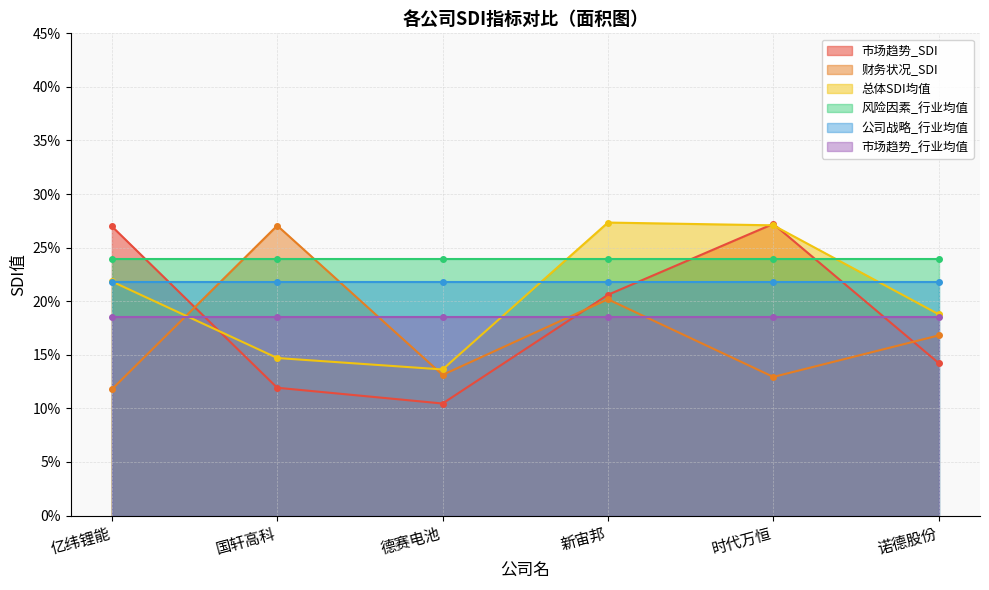

The value of 总体SDI均值 at 德赛电池 is 0.2. True or false?

False